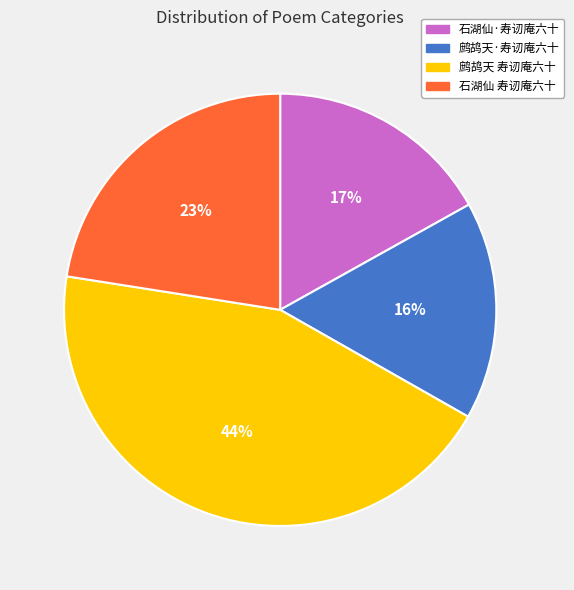

Count the number of slices in the pie.

4